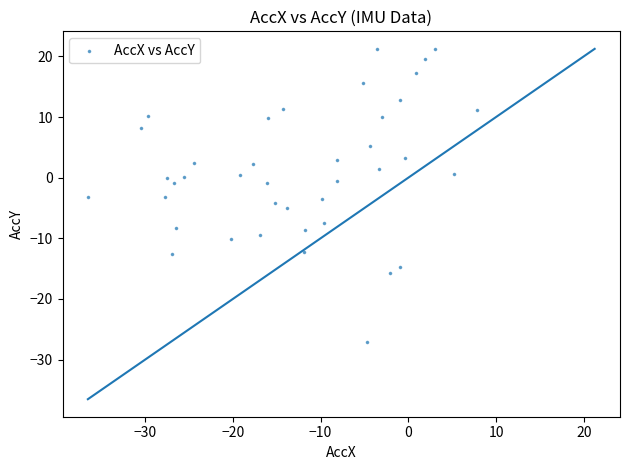

What is the range of Y values (max minus min)?

48.4